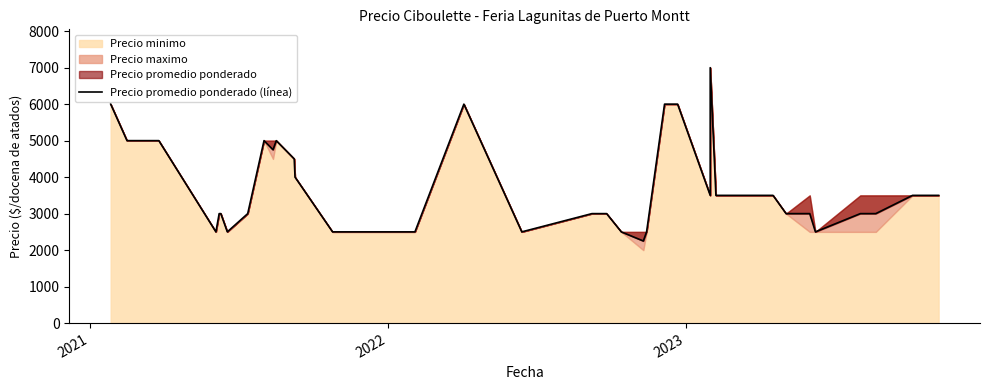

The value at 11 is 1619. True or false?

False